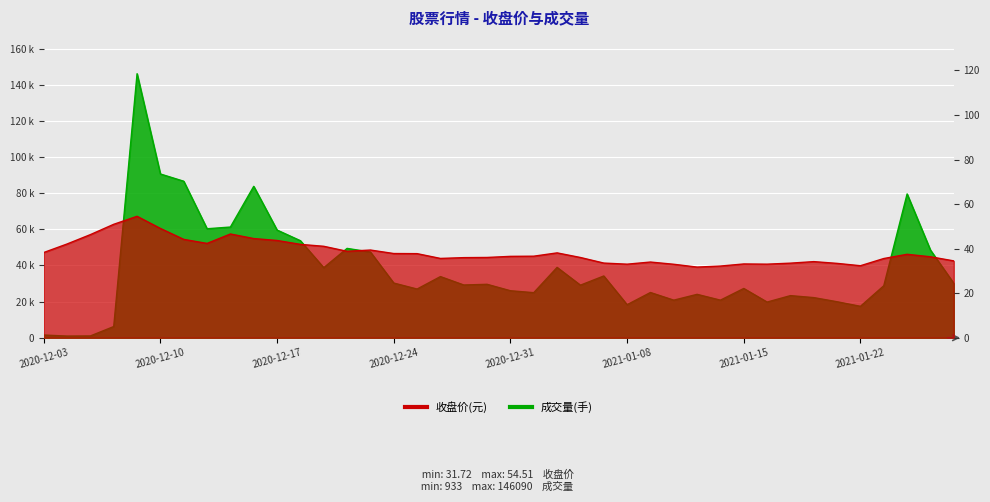

Which series changed the most between 2021-01-12 and 2021-01-14?

成交量